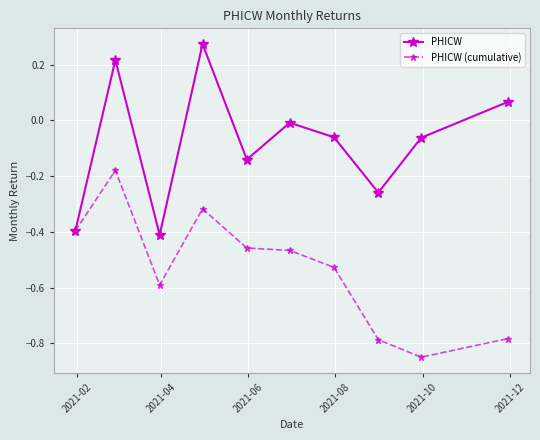

Does the chart display data point markers on the line(s)?

Yes